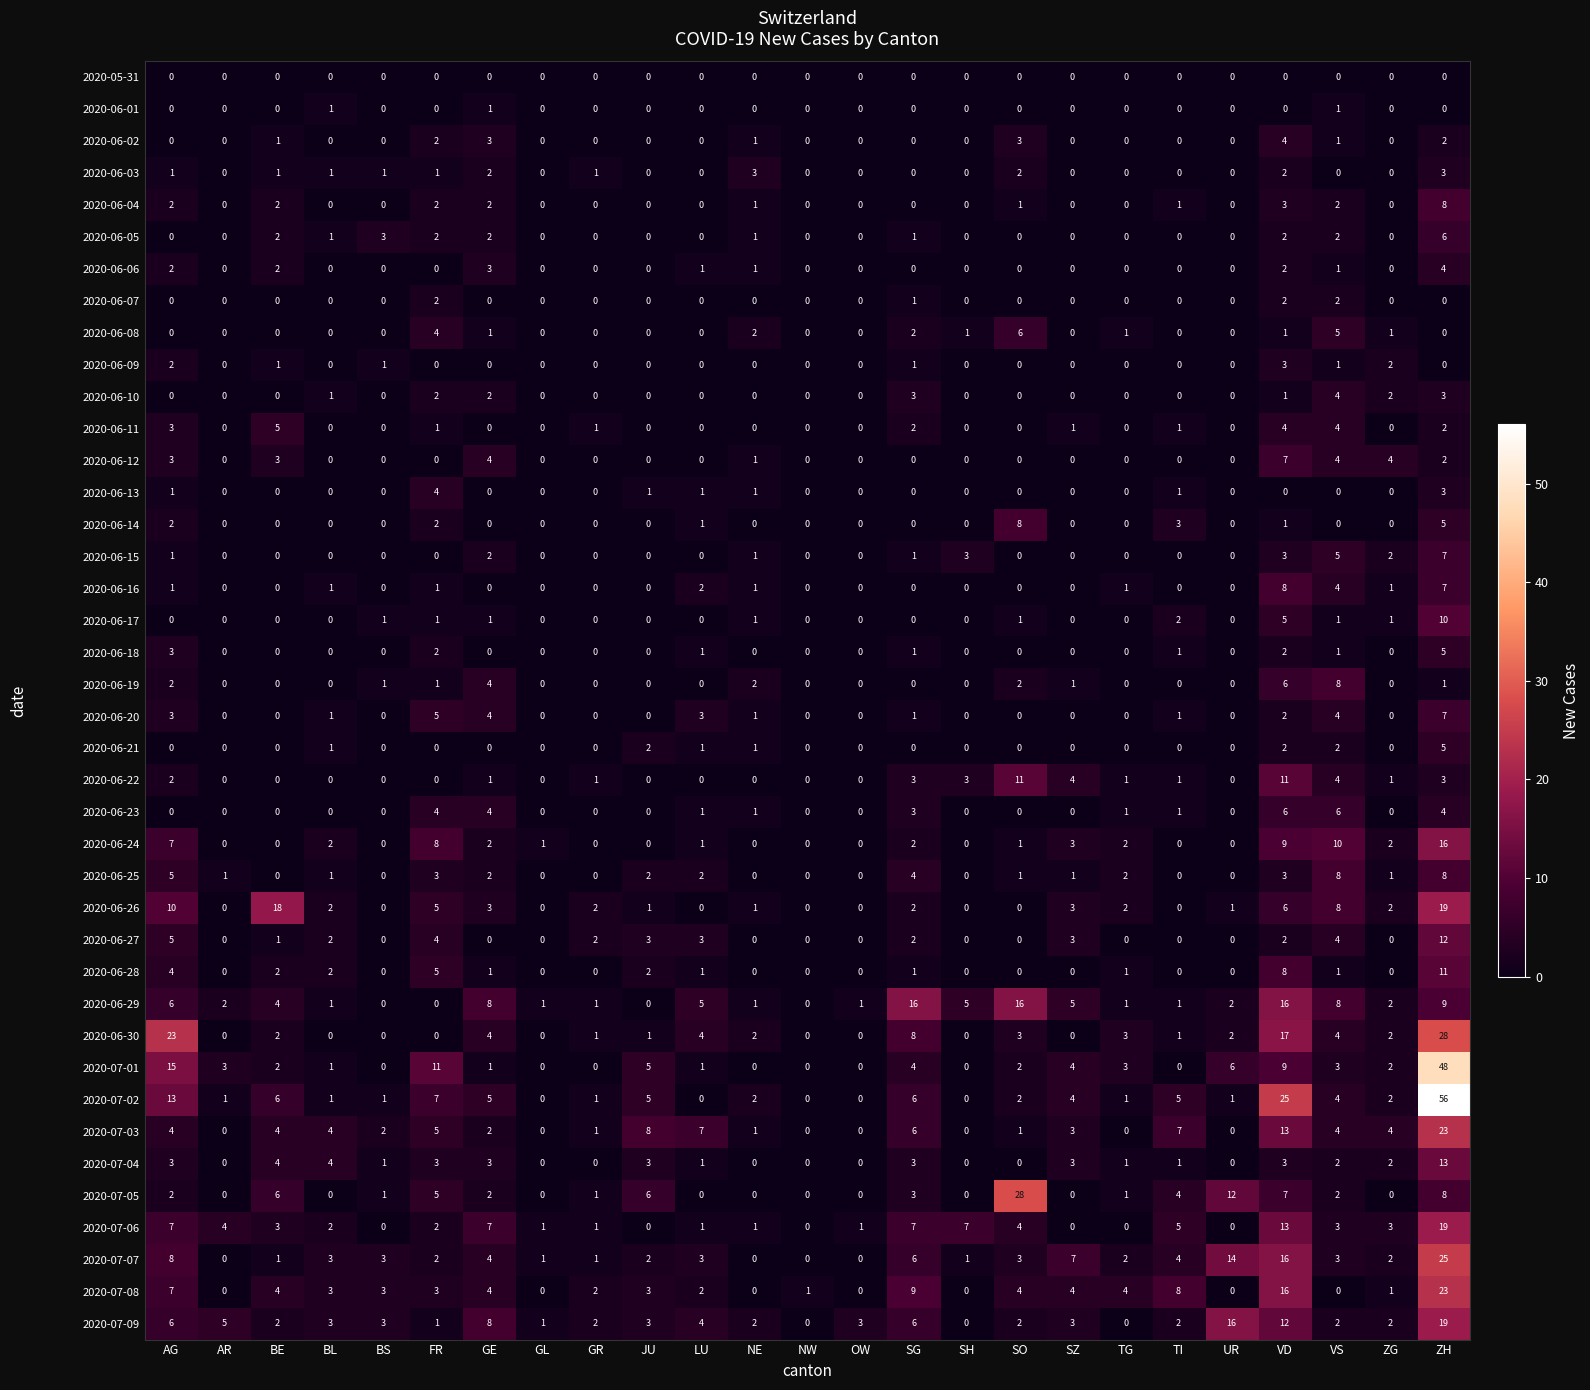

The value of 2020-06-10 at NW is 0. True or false?

True